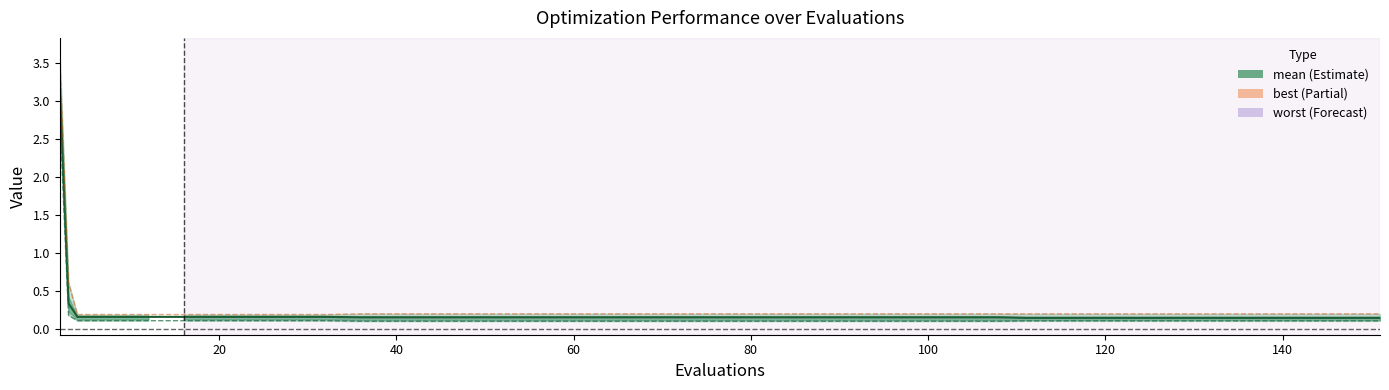

True or false: worst and mean intersect in this chart.

False